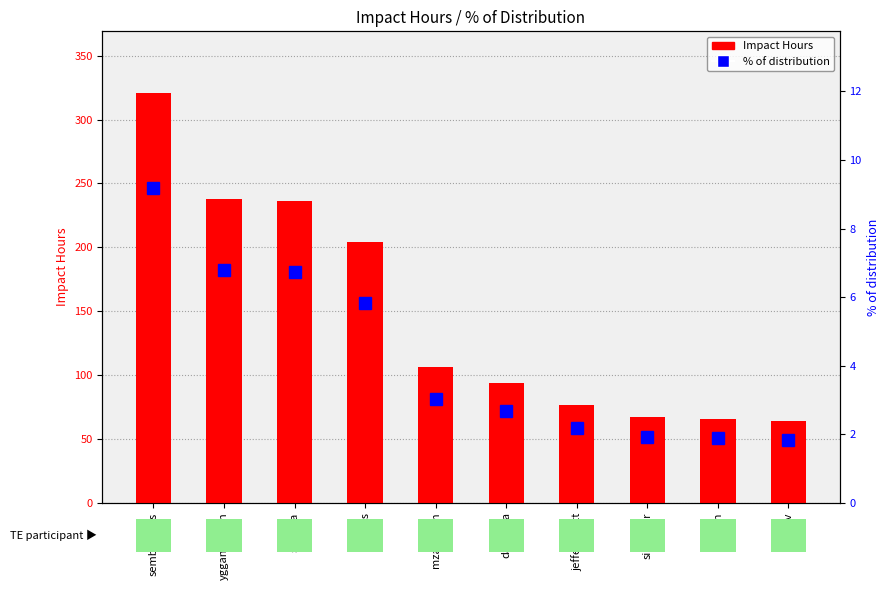

True or false: % of distribution has a value of 6.7 at solsista.

True